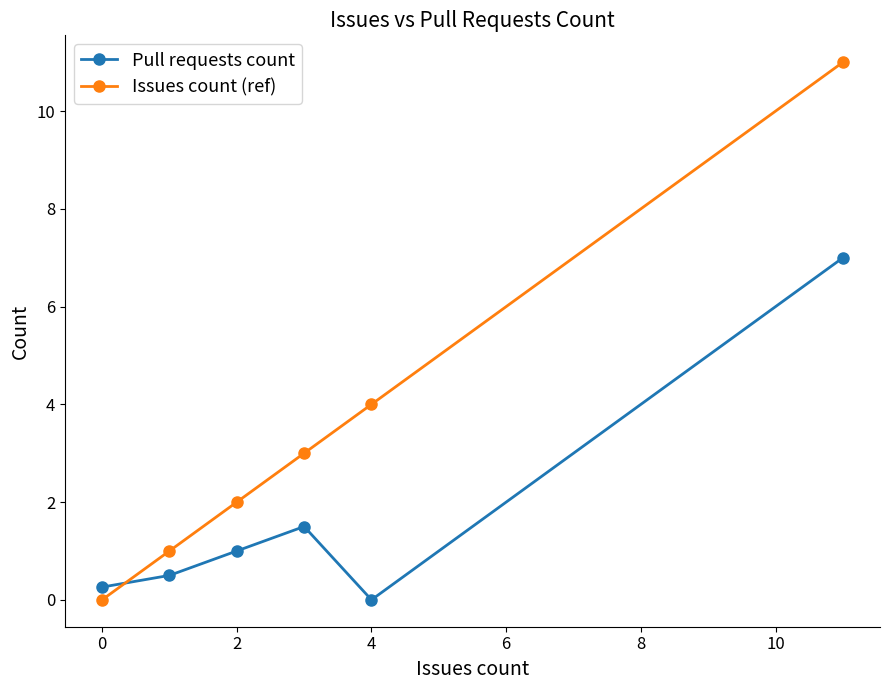

Which series has the largest range (max minus min)?

Issues count (ref)